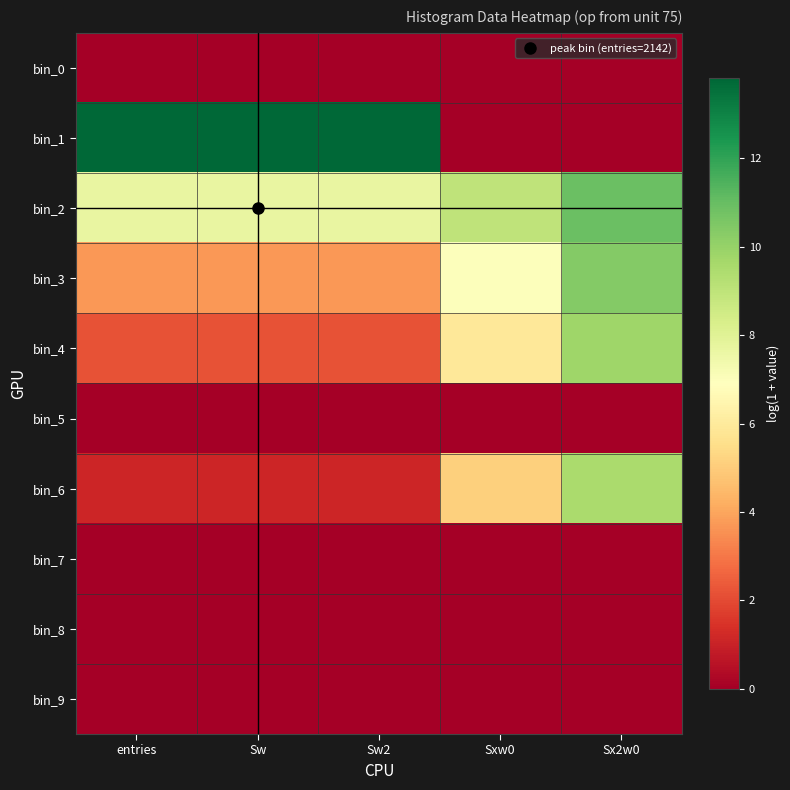

Which has a higher value, entries or Sw?

entries